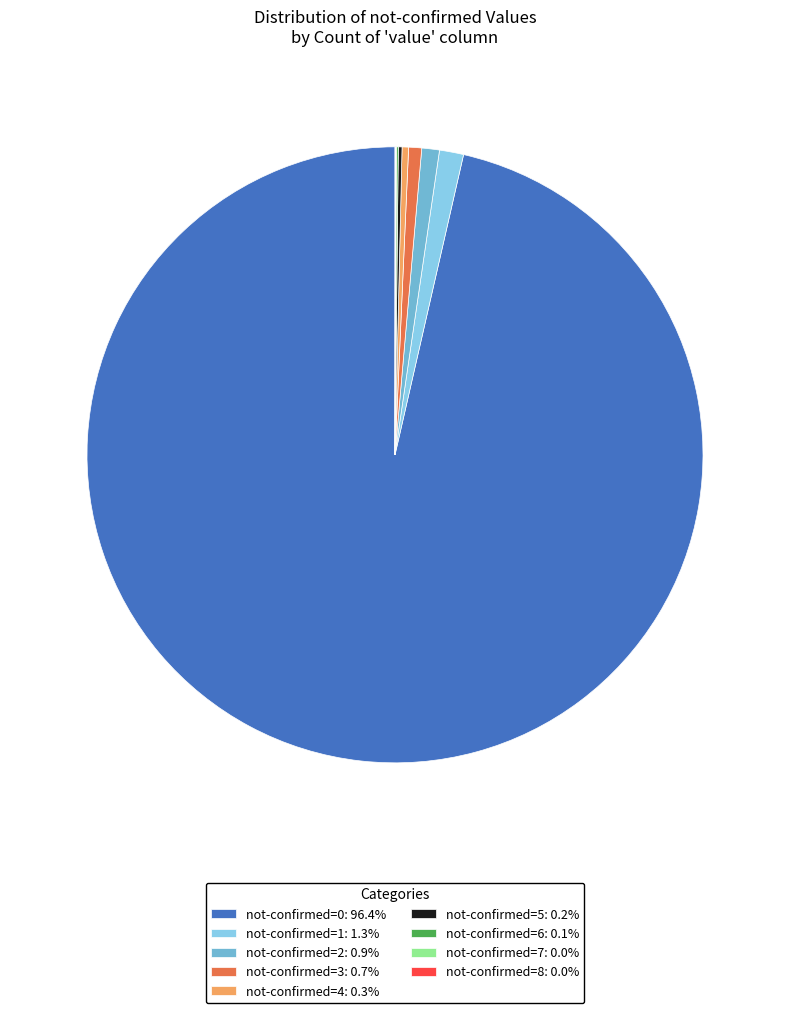

How many segments does this pie chart have?

9